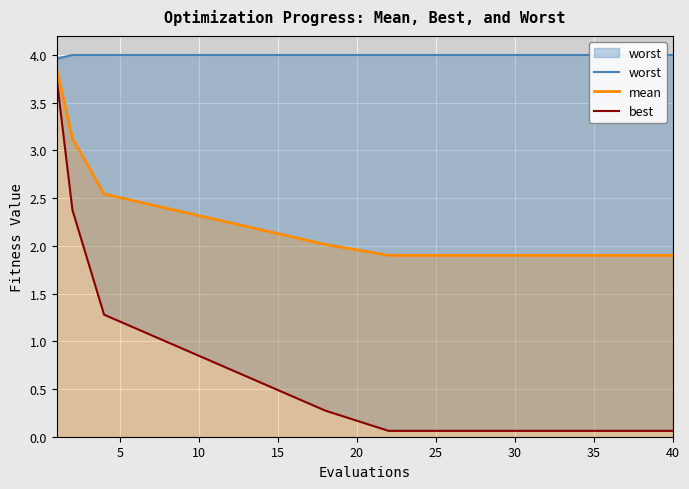

Reading right to left, transcribe all the data shown in this chart.

worst: 4.0	4.0	4.0	4.0	4.0	4.0	4.0	4.0	4.0	4.0	4.0	4.0	4.0	4.0	4.0	4.0	4.0	4.0	4.0	4.0
mean: 1.9	1.9	1.9	1.9	1.9	1.9	1.9	1.9	1.9	1.9	1.9	1.9	1.9	1.9	1.9	1.9	2.0	2.5	3.1	3.9
best: 0.1	0.1	0.1	0.1	0.1	0.1	0.1	0.1	0.1	0.1	0.1	0.1	0.1	0.1	0.1	0.1	0.3	1.3	2.4	3.8